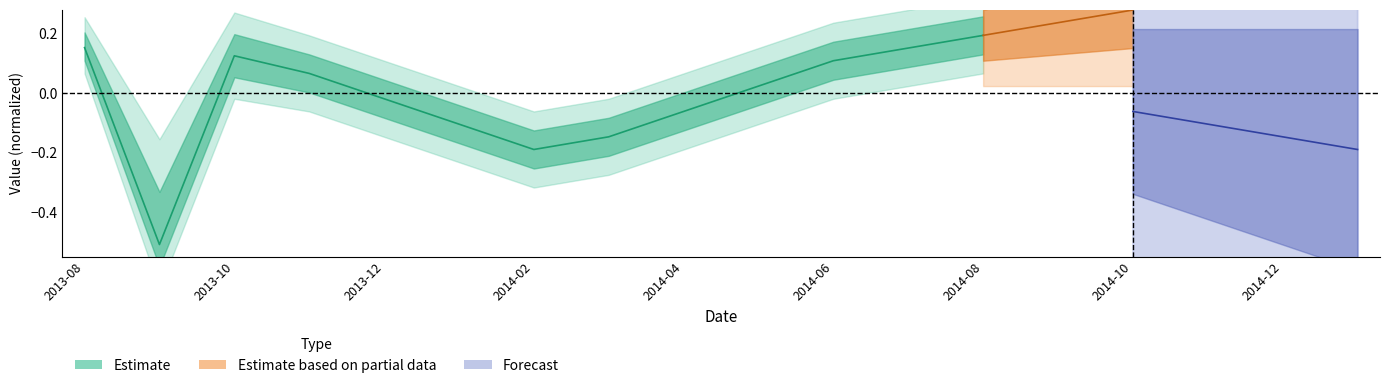

Does the chart have visible grid lines?

No